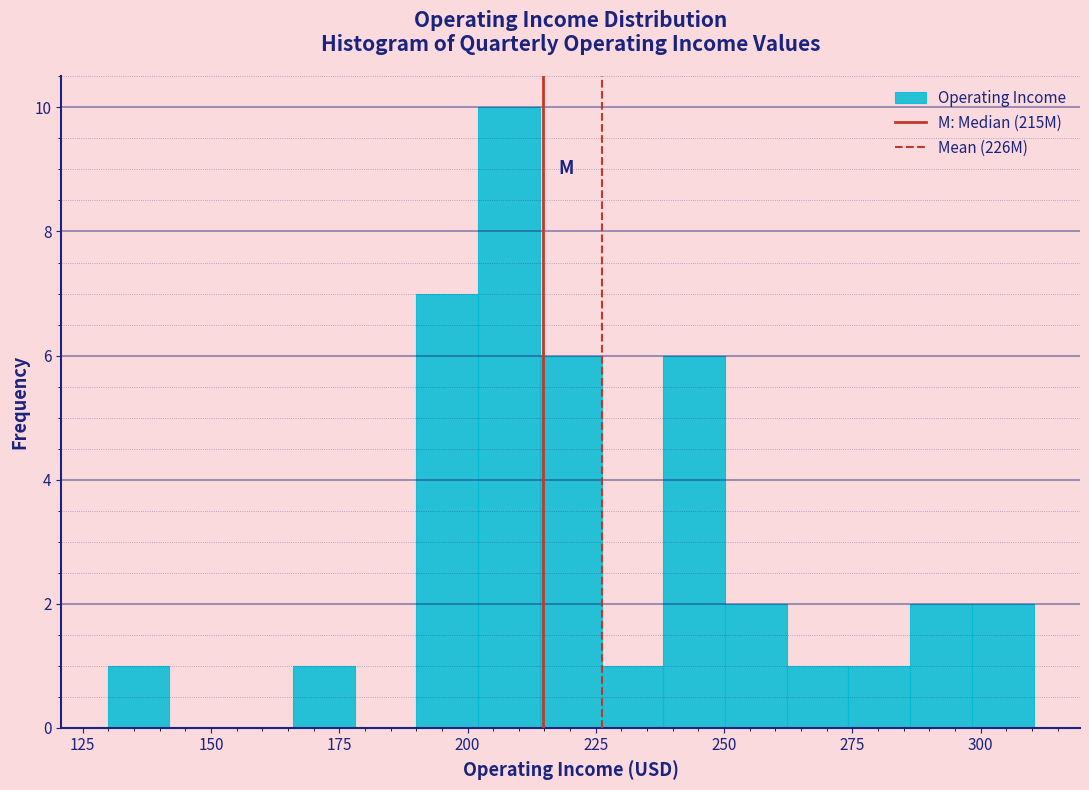

Read against the x-axis, roughly where is the centre of the tallest bar?

210